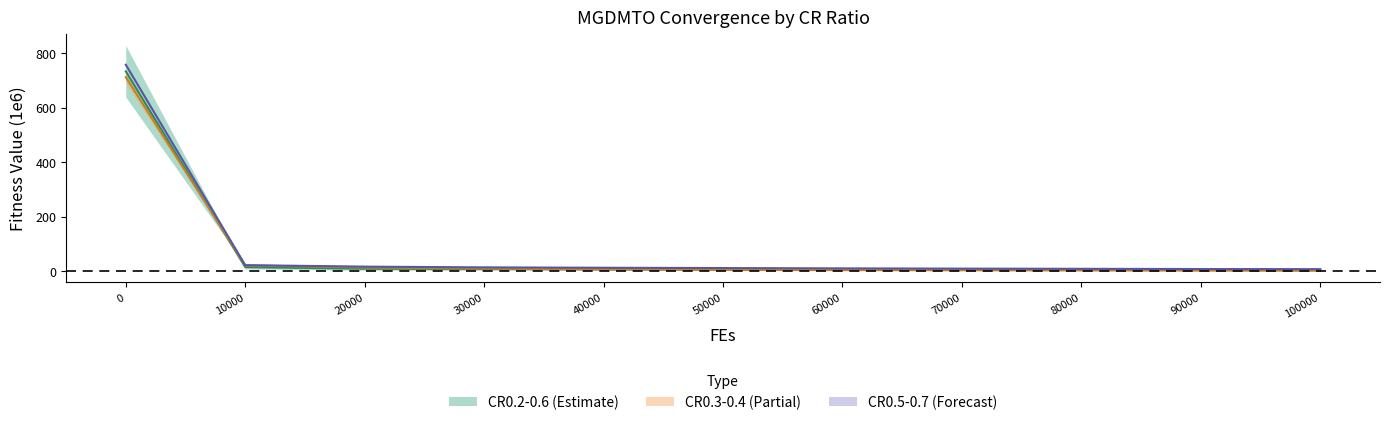

Reading right to left, extract all data points from this chart.

MGDMTO_s_CR0.6: 6.7	7.1	8.0	8.7	9.6	10.7	11.9	13.3	16.0	21.4	757.2
MGDMTO_s_CR0.2: 4.3	4.6	5.0	5.4	5.8	6.3	6.8	7.3	8.2	14.1	733.0
MGDMTO_s_CR0.3: 0.9	1.5	2.2	2.8	3.4	4.2	5.6	8.6	12.8	20.4	711.8